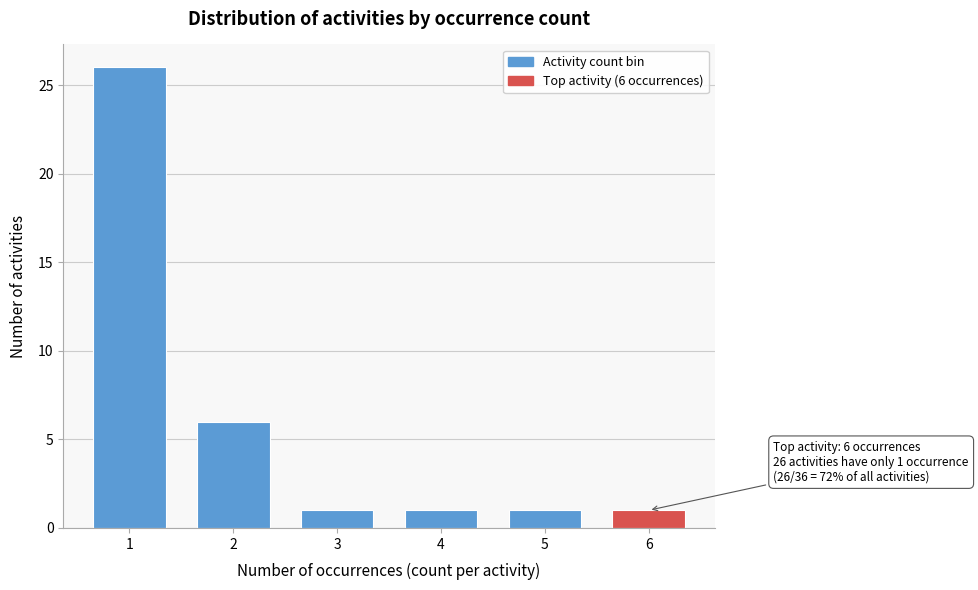

Reading left to right, what are all the values shown in this chart?

1=26	2=6	3=1	4=1	5=1	6=1